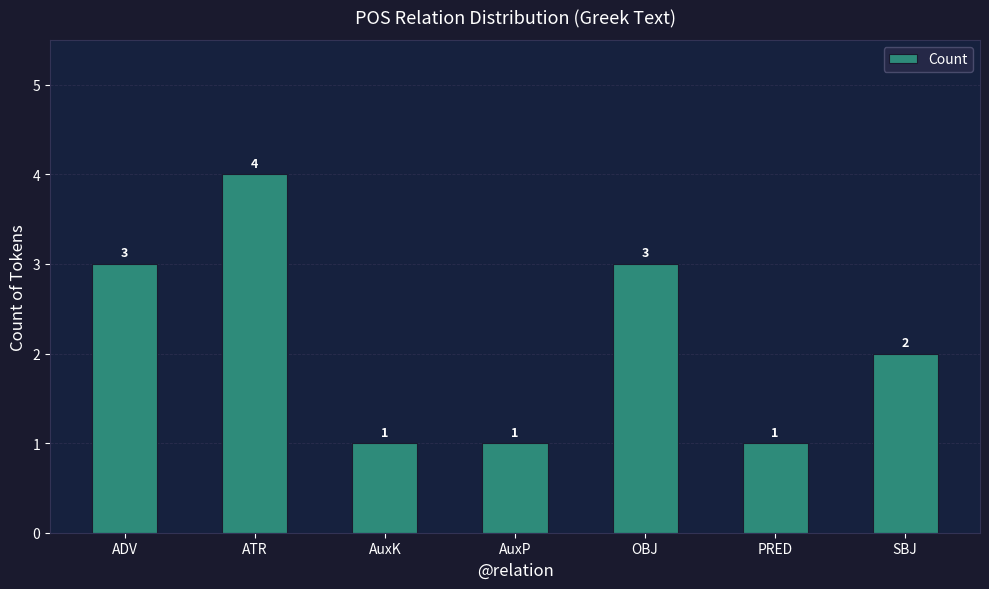

At which label does the data first exceed 2?

ADV